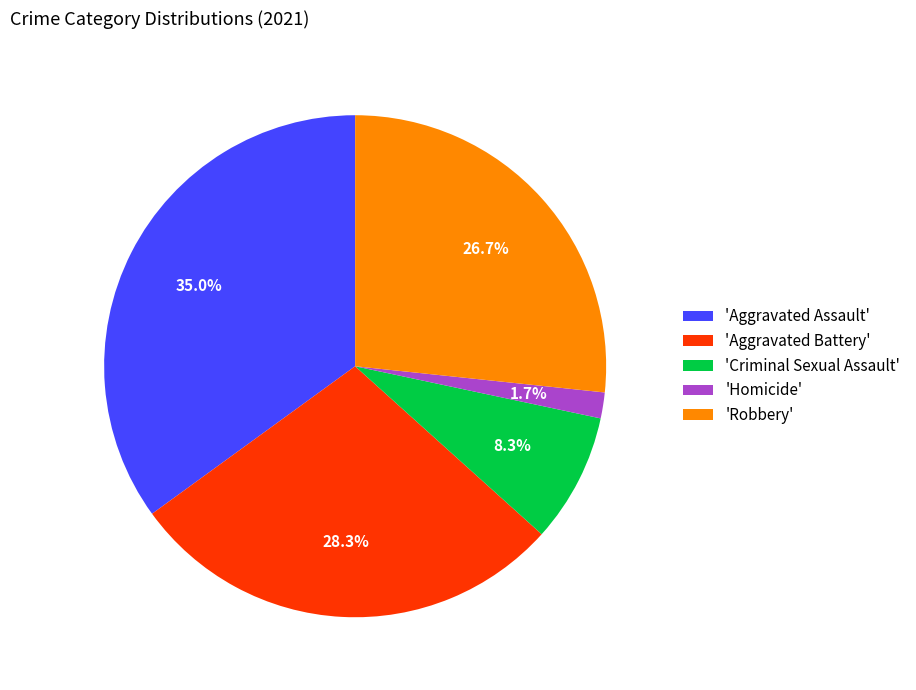

What is the largest slice in the pie chart?

'Aggravated Assault'